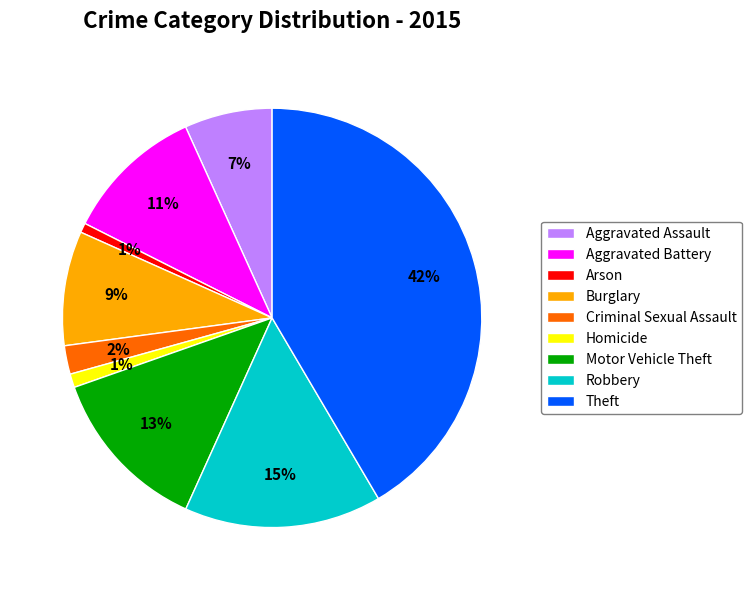

To the nearest percent, what is the difference between the Burglary and Aggravated Assault slice percentages?

2%